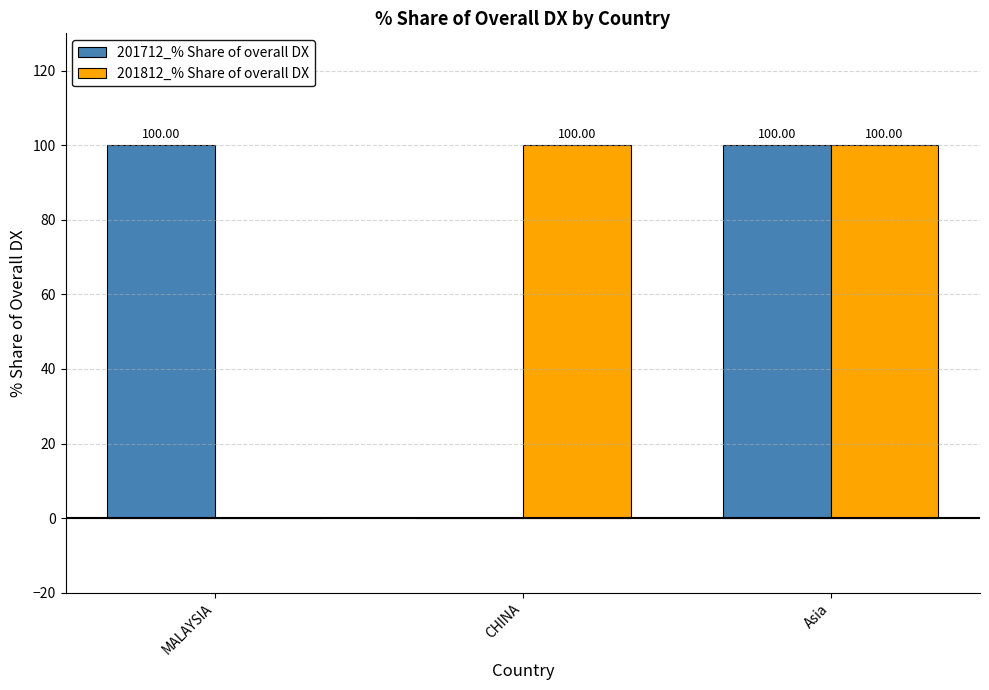

Count the 201812_% Share of overall DX values in the range 0 to 100.

3